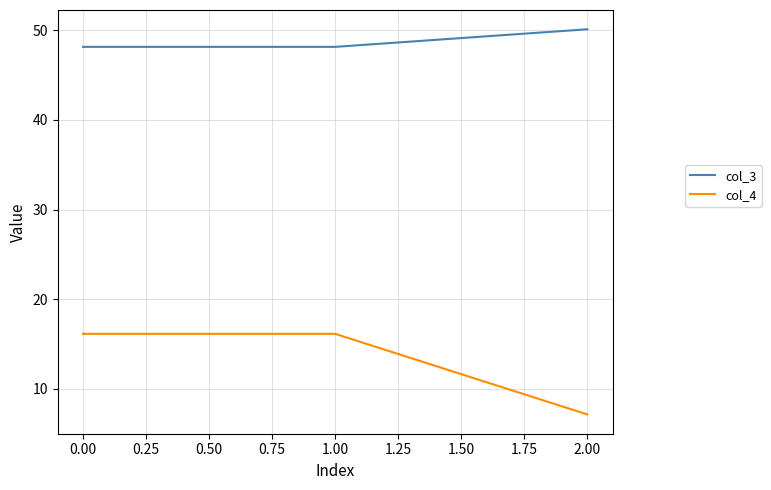

Rank the series by their maximum value, from highest to lowest.

col_3, col_4